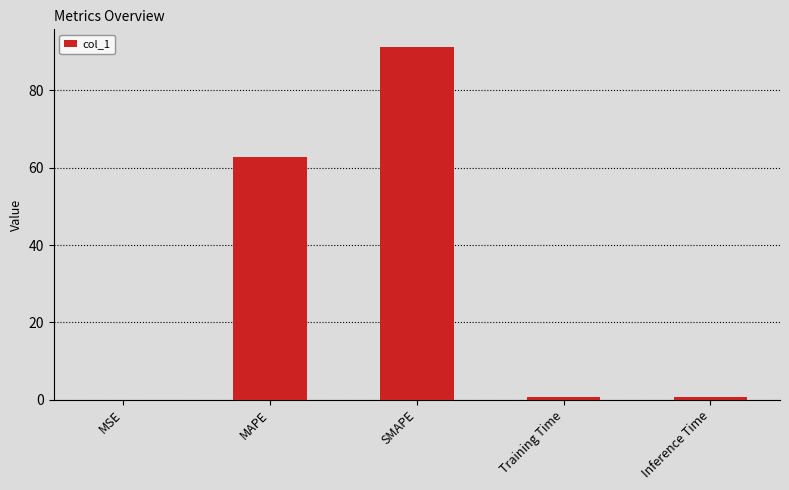

Where is the data nearest to the value 45?

MAPE